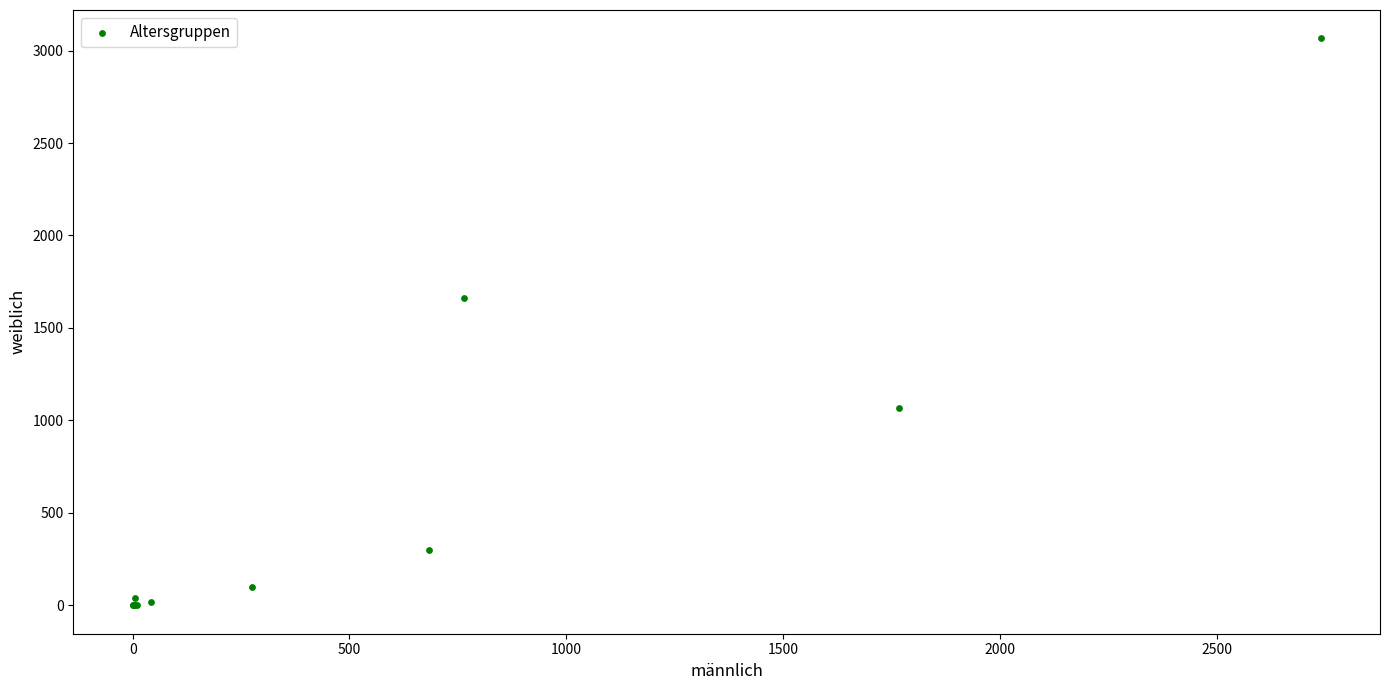

What Y value in the scatter plot is closest to 1533?

1662